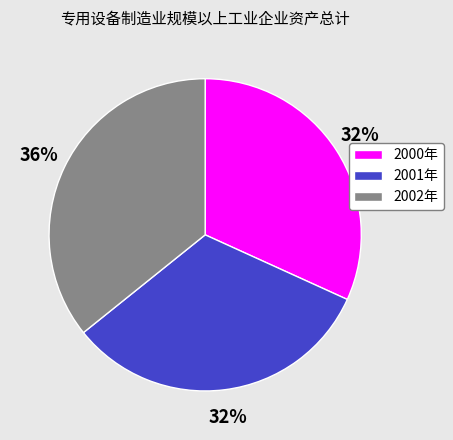

To the nearest percent, what percentage of the pie is 2001年?

32%